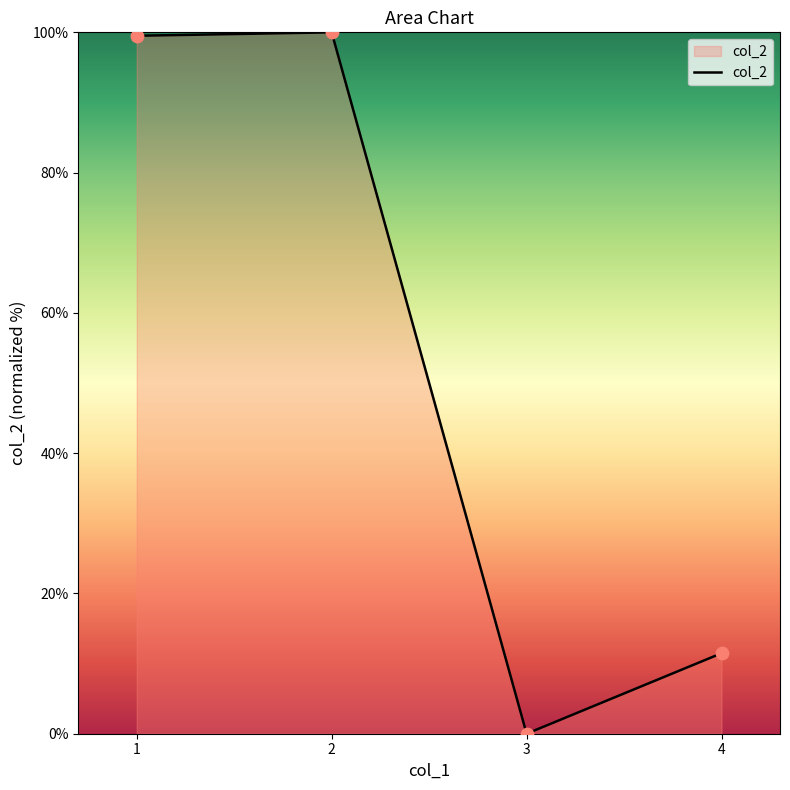

Approximately how many times larger is the value at 1 compared to 2?

1.0